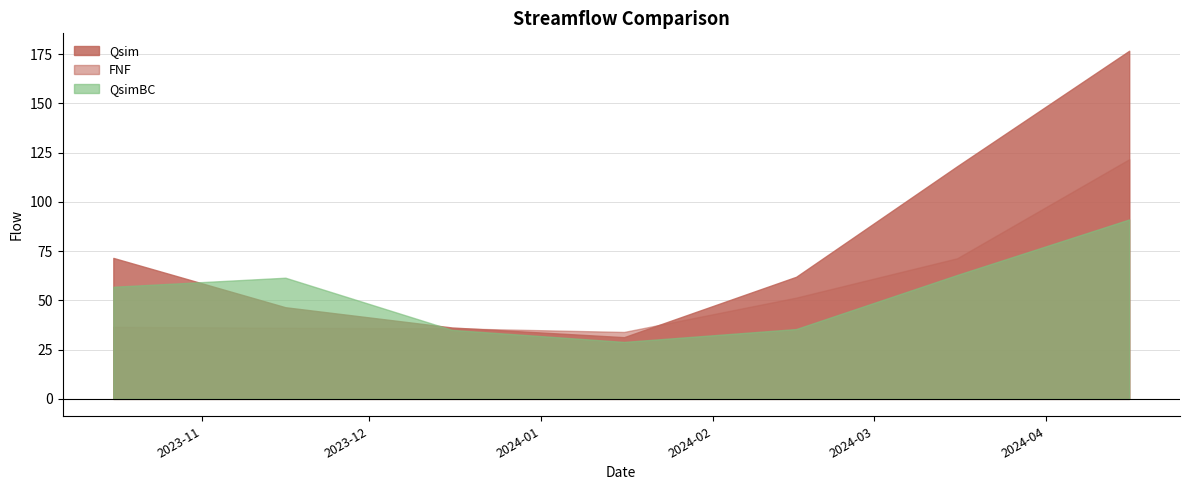

True or false: FNF has more than 1 points higher than both neighbors.

False